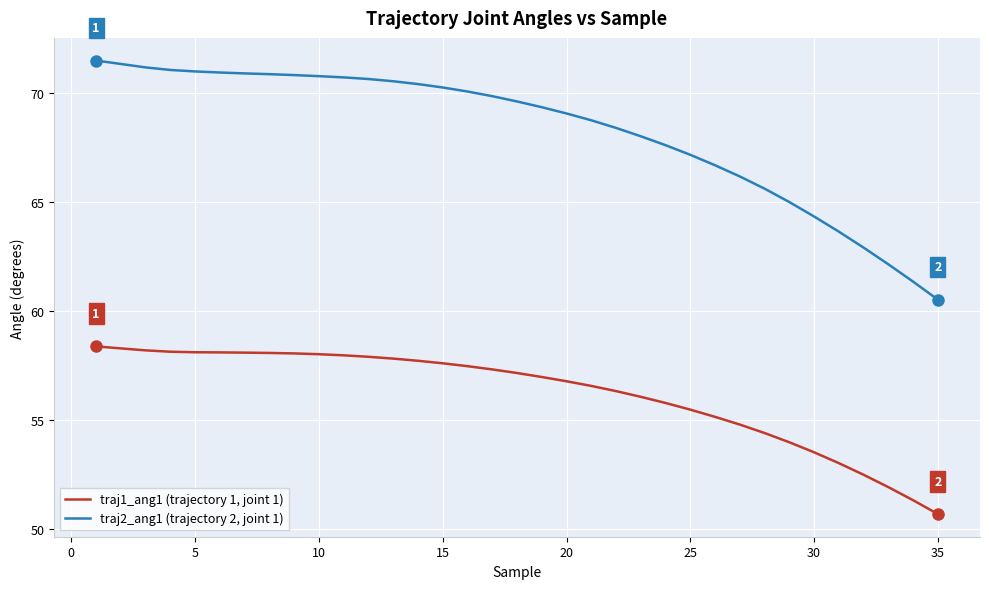

List the series in order of their peak value, highest first.

traj2_ang1 (trajectory 2, joint 1), traj1_ang1 (trajectory 1, joint 1)